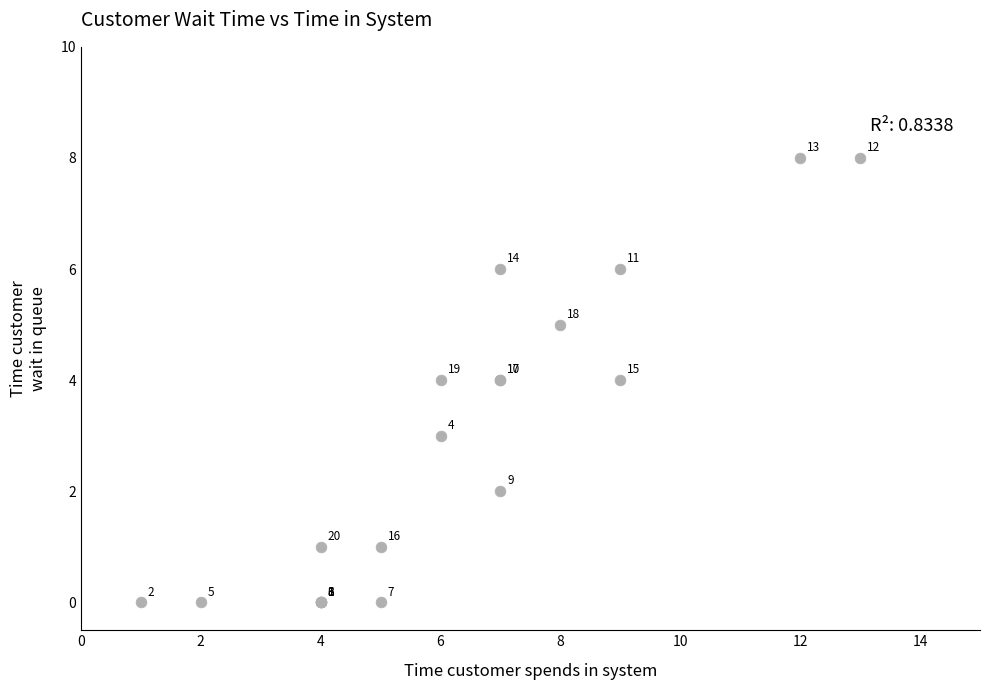

What Y value in the scatter plot is closest to 4?

4